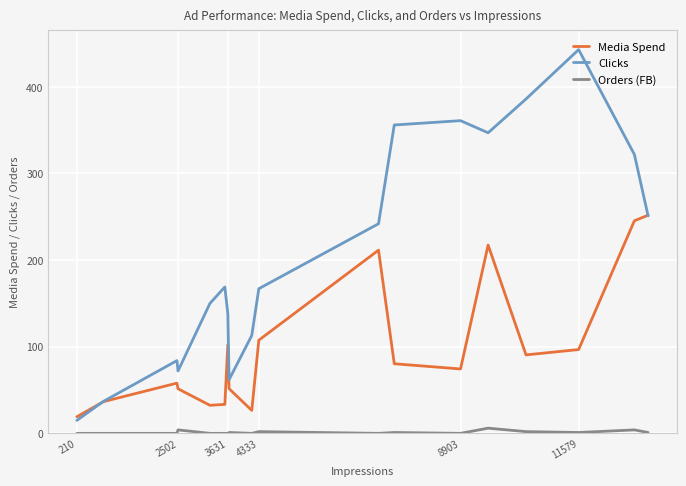

What is the minimum value for Clicks?

15.0